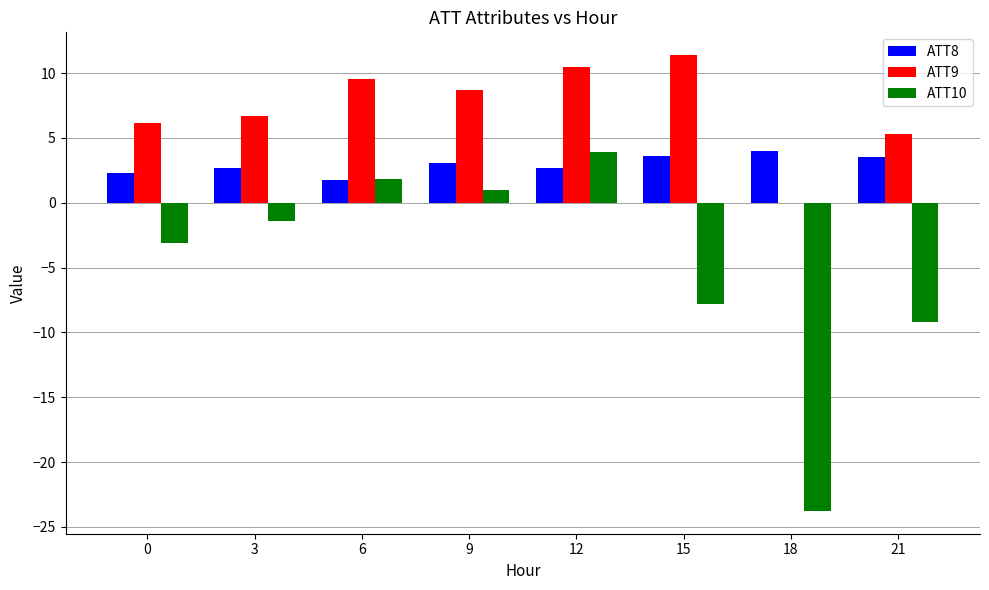

How many positive values does the ATT9 series have?

7